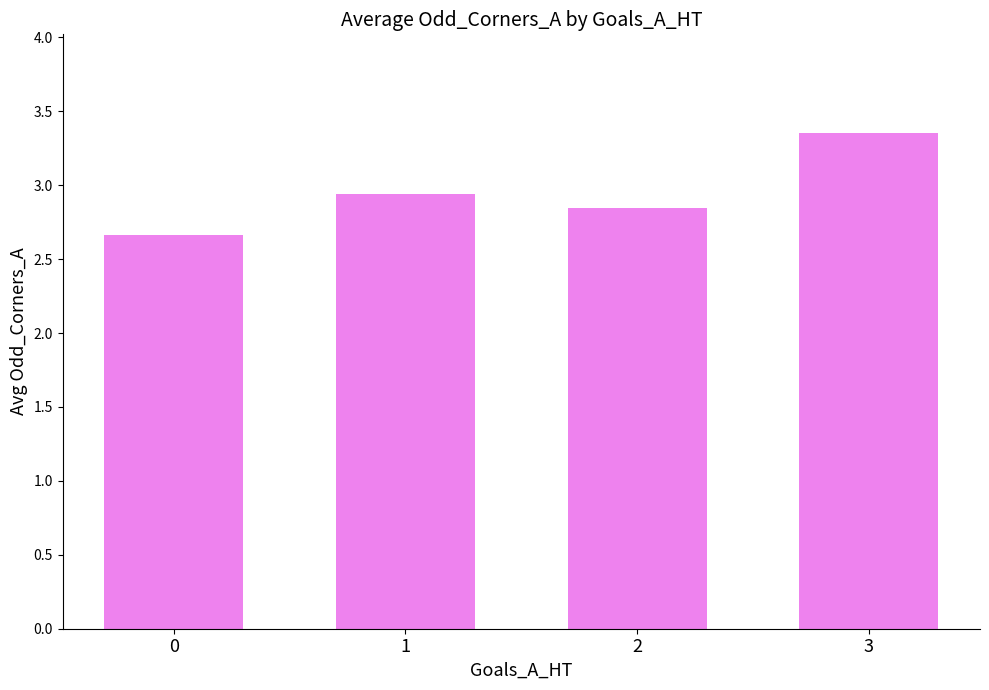

Rank the categories by value from highest to lowest.

3, 1, 2, 0